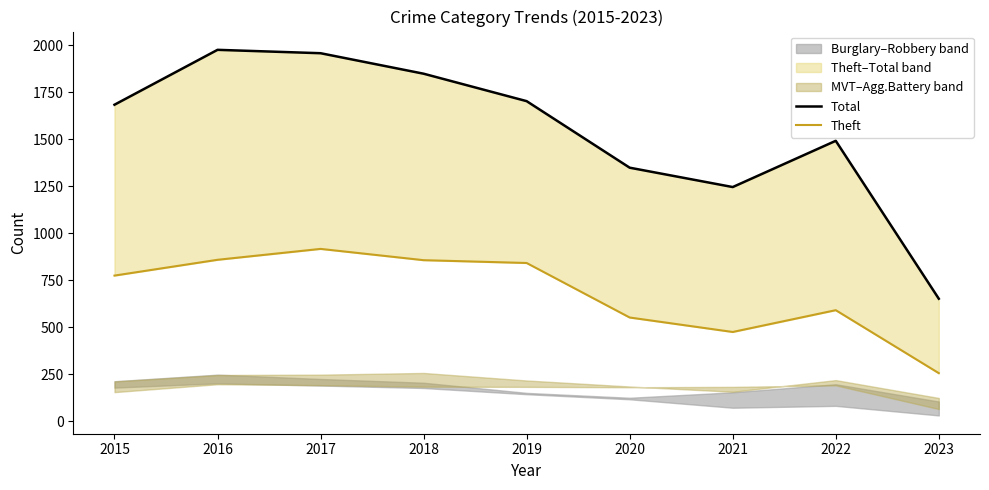

Is the value of Total at 2015 greater than the value of Theft at 2017?

Yes